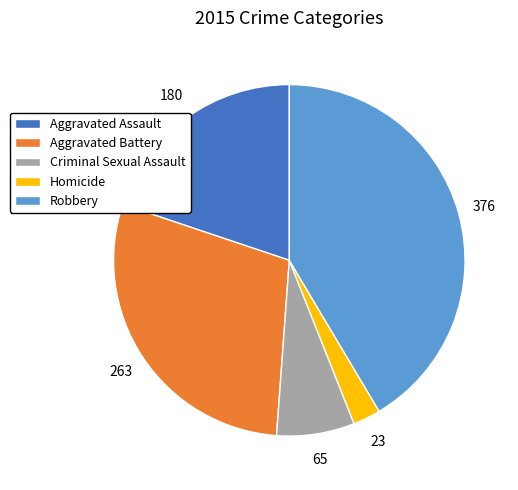

Is there any slice that represents more than half of the pie?

No